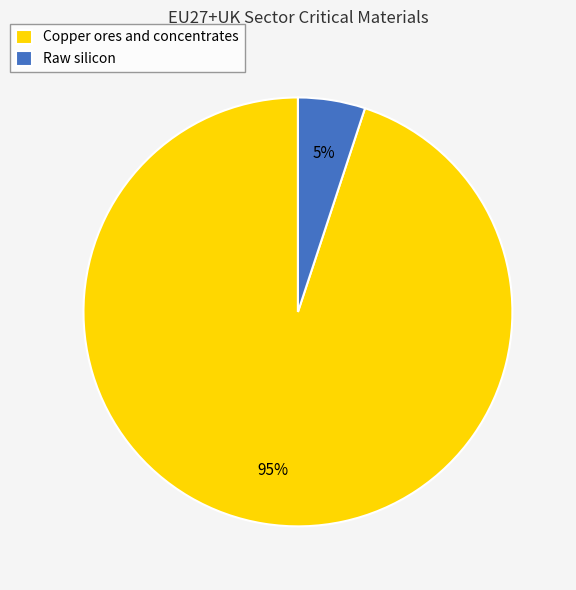

To the nearest percent, what is the difference between the largest and smallest slice percentages?

90%